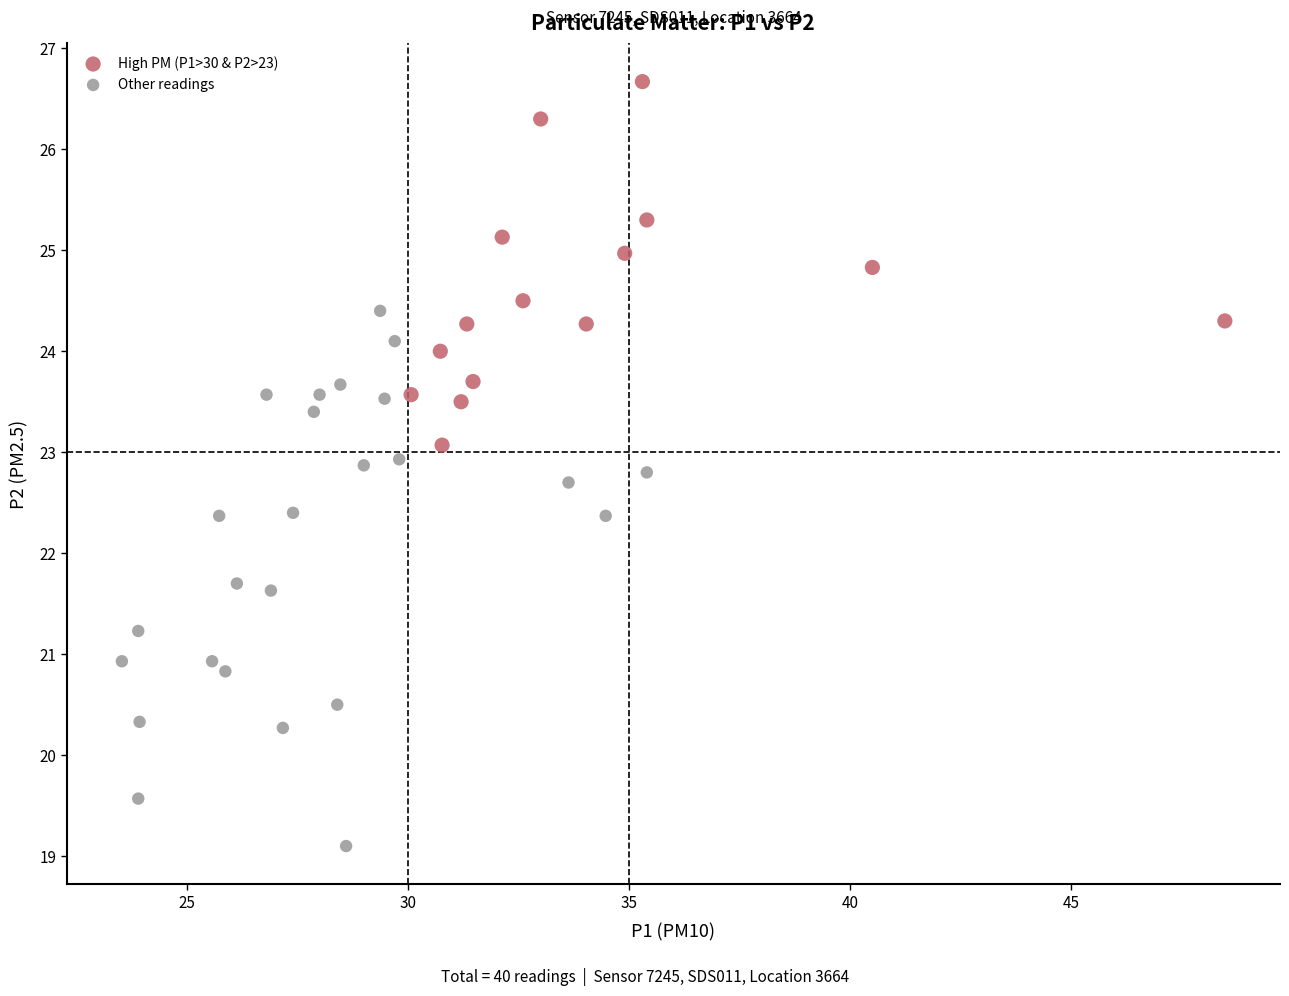

Which series reaches the minimum Y coordinate?

Other readings